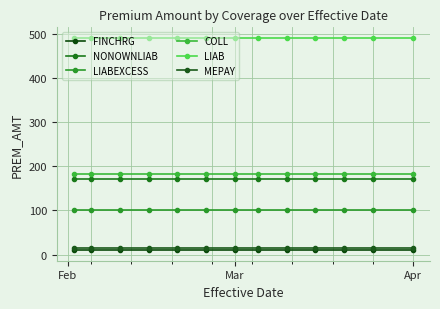

How many distinct data groups are displayed?

6